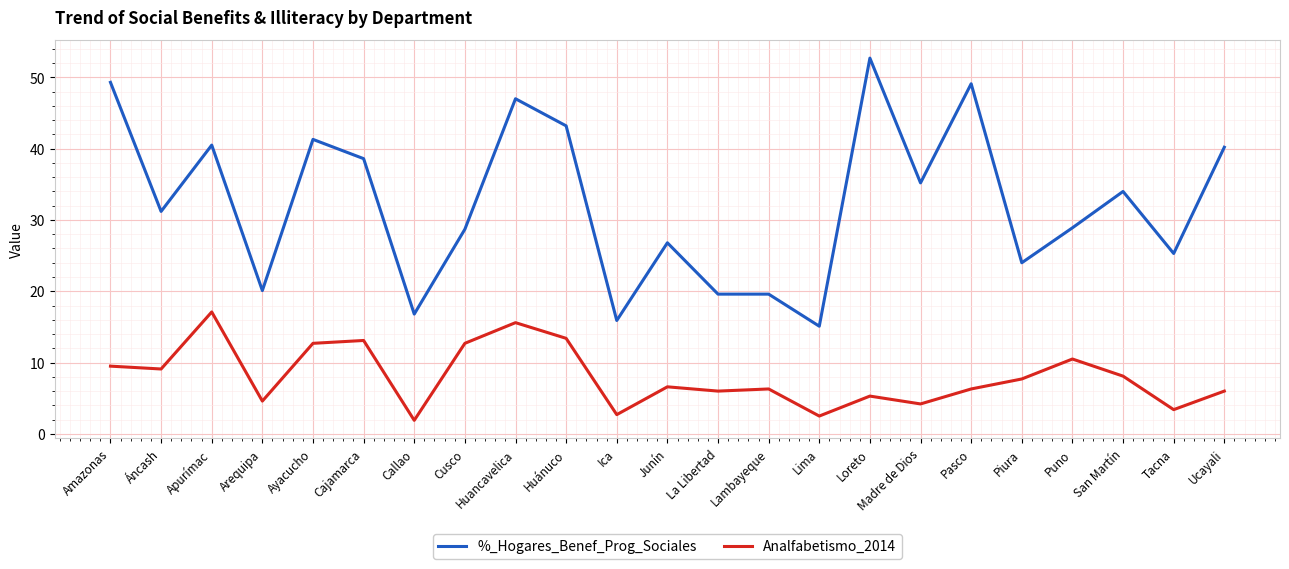

At which category does the chart reach its peak across all series?

Loreto